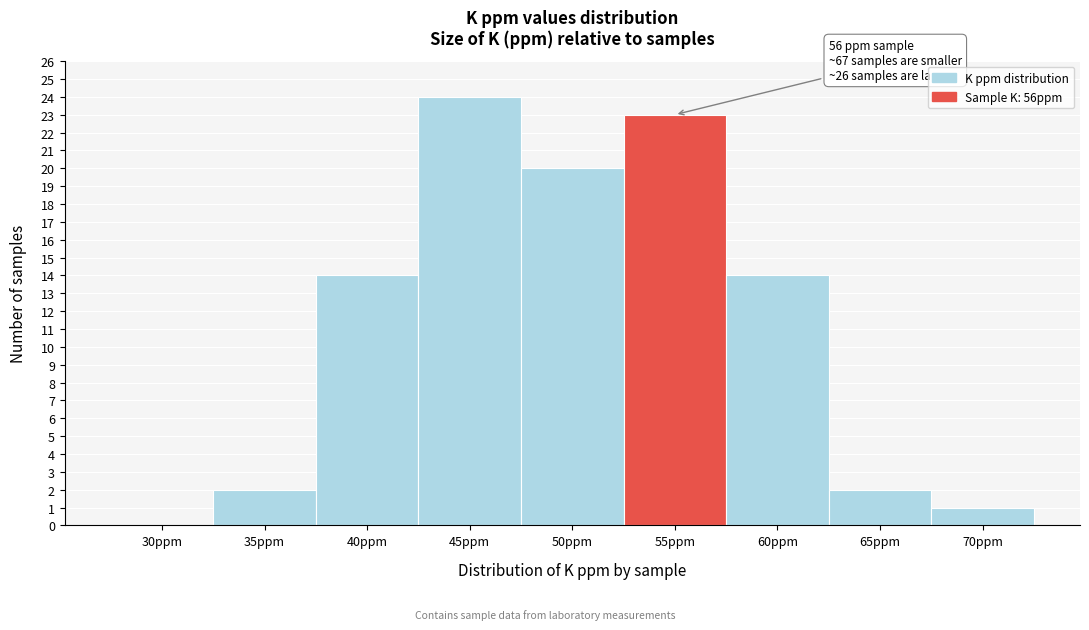

Reading right to left, what are all the values shown in this chart?

70ppm=1	65ppm=2	60ppm=14	55ppm=23	50ppm=20	45ppm=24	40ppm=14	35ppm=2	30ppm=0